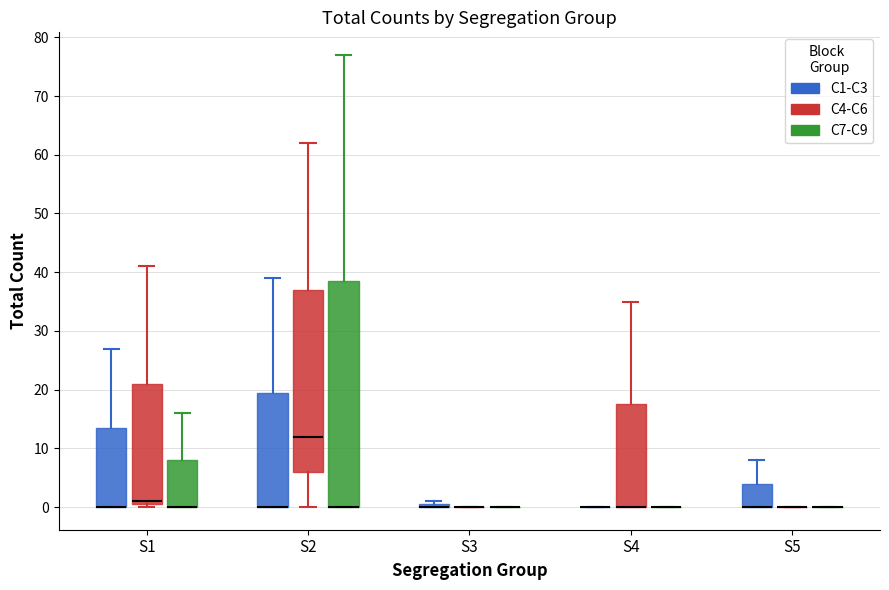

Comparing the boxes themselves (not the whiskers), which one is the tallest?

S2 (C7-C9)